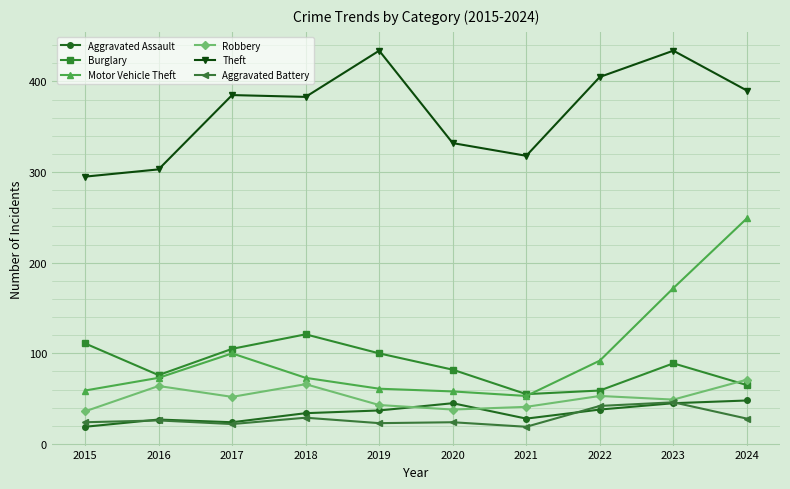

At which label does Burglary reach its peak?

2018